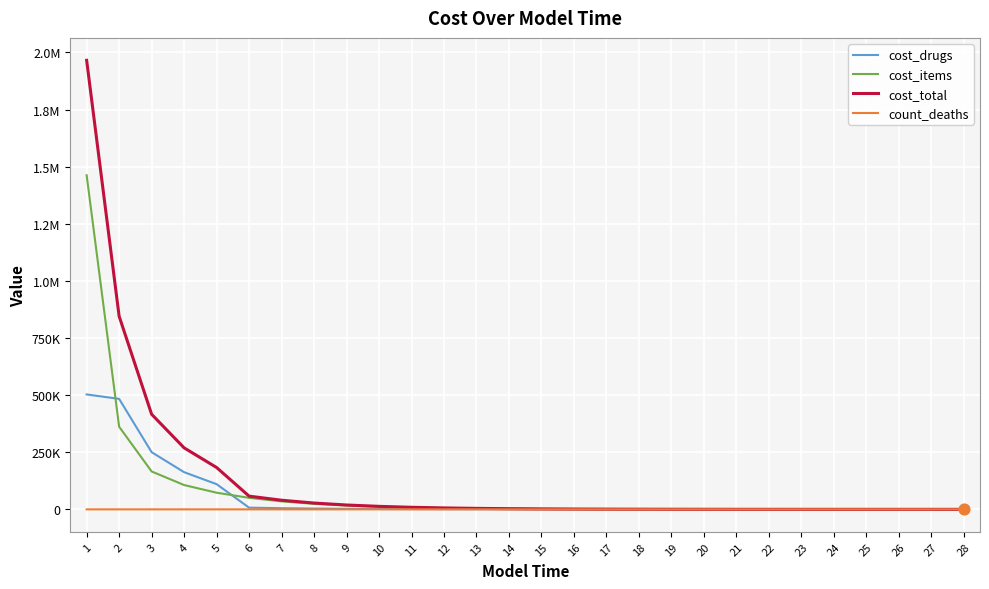

Which series has the largest total across all categories?

cost_total